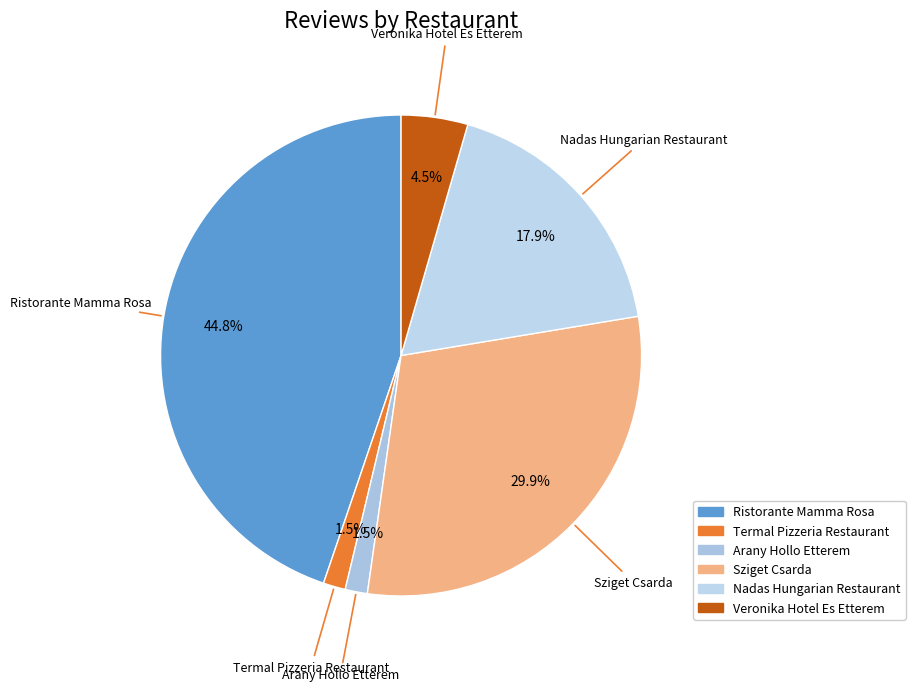

Combined, do Sziget Csarda and Veronika Hotel Es Etterem account for over 50%?

No